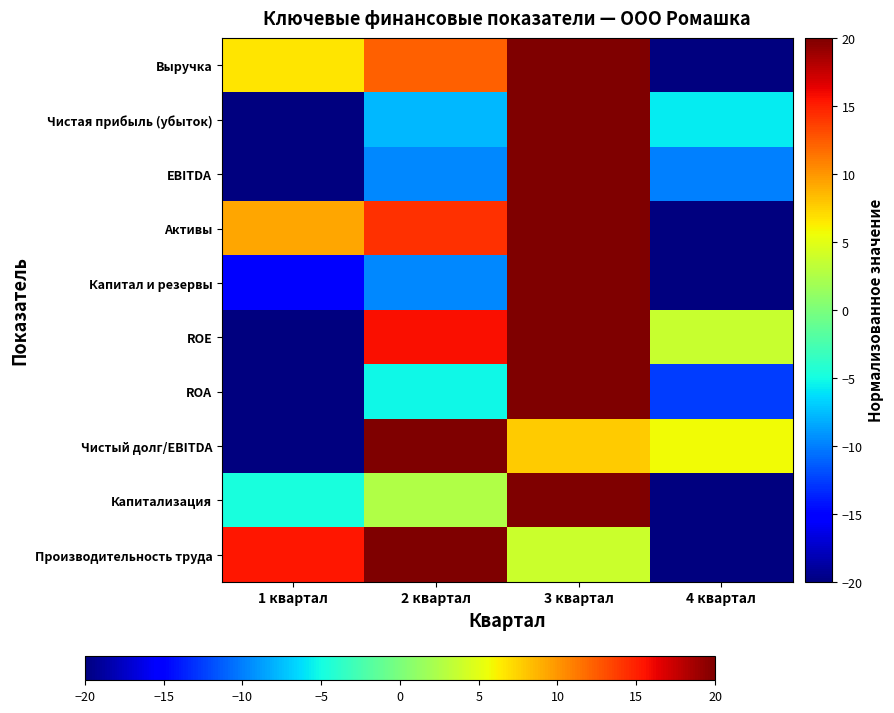

Reading right to left, what are all the values shown in this chart?

Выручка: 4 квартал=-20.0	3 квартал=20.0	2 квартал=12.3	1 квартал=6.6
Чистая прибыль (убыток): 4 квартал=-5.7	3 квартал=20.0	2 квартал=-7.7	1 квартал=-20.0
EBITDA: 4 квартал=-10.0	3 квартал=20.0	2 квартал=-9.7	1 квартал=-20.0
Активы: 4 квартал=-20.0	3 квартал=20.0	2 квартал=14.3	1 квартал=9.3
Капитал и резервы: 4 квартал=-20.0	3 квартал=20.0	2 квартал=-9.7	1 квартал=-15.3
ROE: 4 квартал=3.6	3 квартал=20.0	2 квартал=15.7	1 квартал=-20.0
ROA: 4 квартал=-12.5	3 квартал=20.0	2 квартал=-5.3	1 квартал=-20.0
Чистый долг/ЕBITDA: 4 квартал=5.7	3 квартал=7.7	2 квартал=20.0	1 квартал=-20.0
Капитализация: 4 квартал=-20.0	3 квартал=20.0	2 квартал=2.6	1 квартал=-4.8
Производительность труда: 4 квартал=-20.0	3 квартал=3.8	2 квартал=20.0	1 квартал=15.3